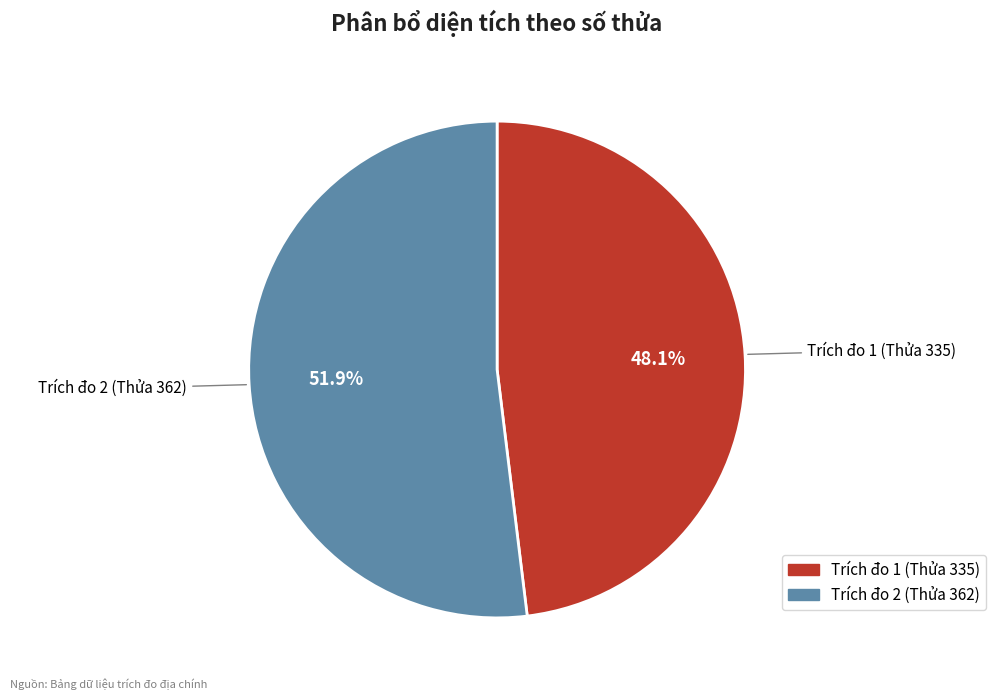

To the nearest percent, what percentage of the pie is Trích đo 2 (Thửa 362)?

52%